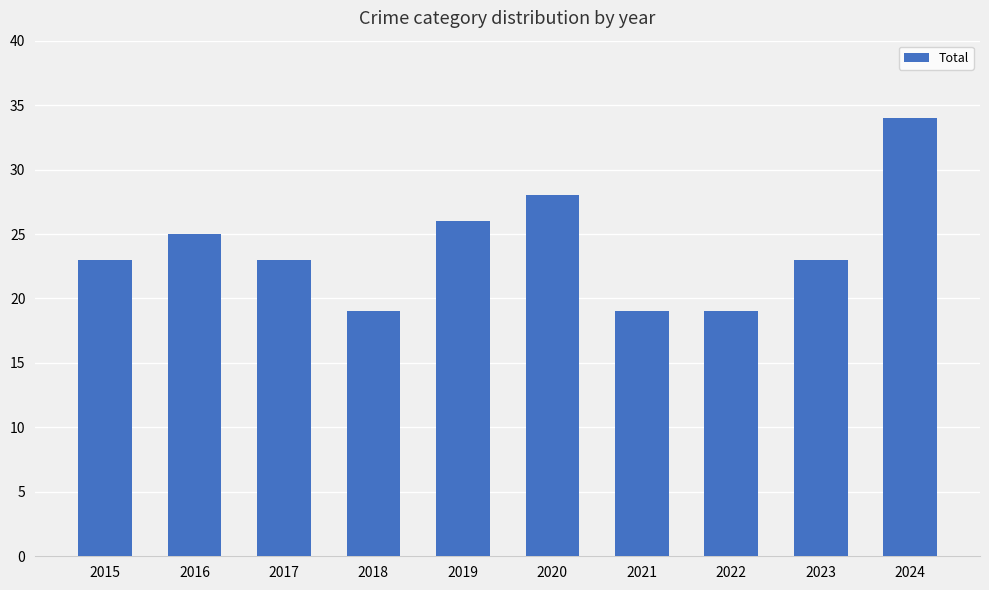

What is the change in value from 2017 to 2019?

+3